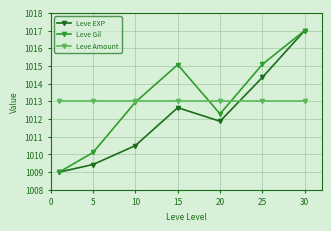

How many times do Leve Amount and Leve Gil cross each other?

3